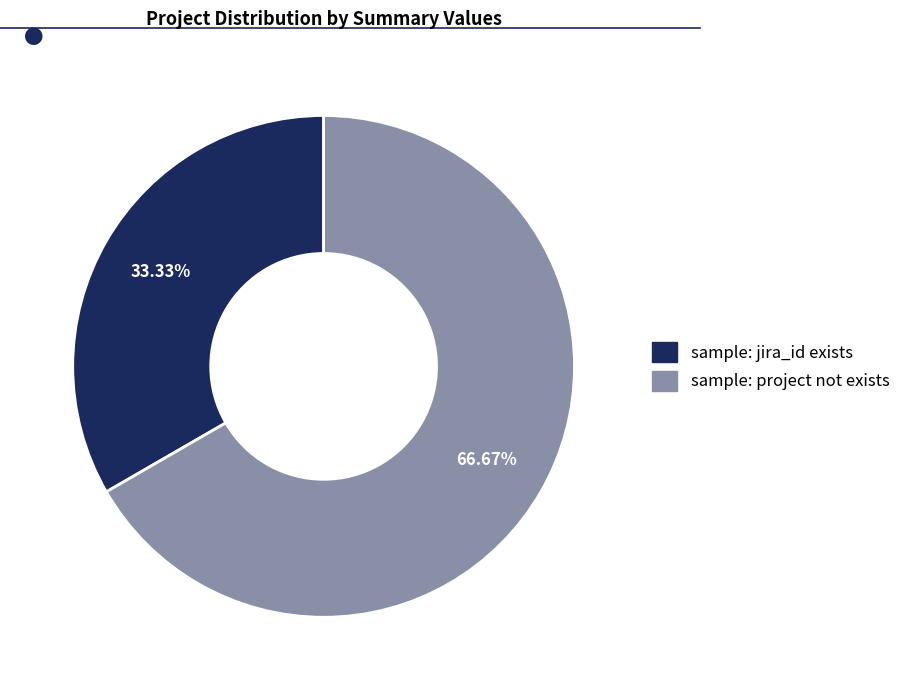

What percentage do sample: project not exists and sample: jira_id exists together represent?

100.0%